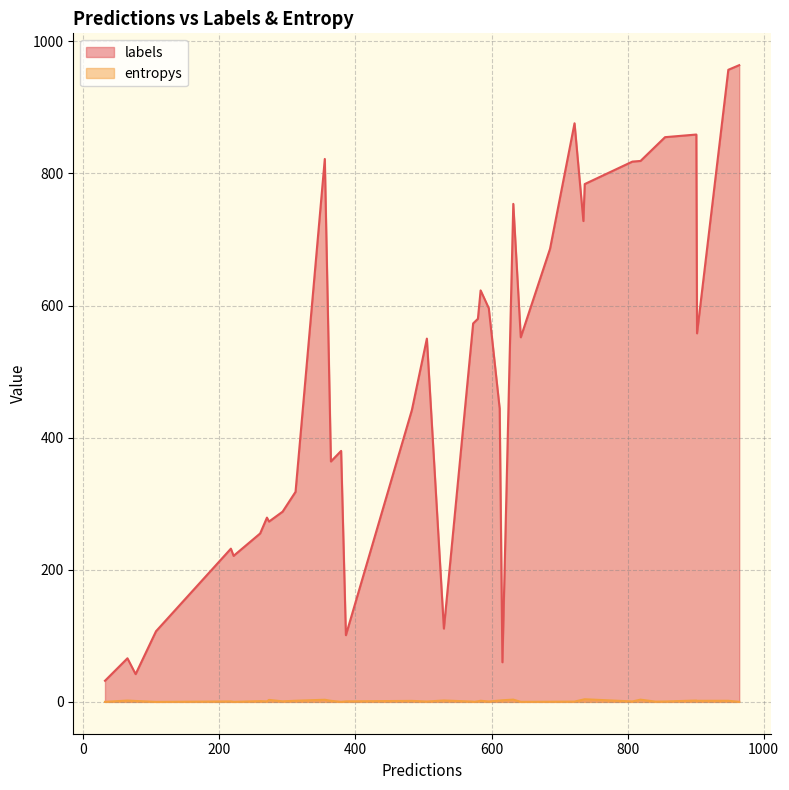

List the labels in order of labels value, smallest first.

17, 11, 8, 32, 1, 0, 6, 34, 16, 31, 18, 30, 36, 4, 29, 9, 2, 25, 15, 12, 20, 21, 38, 10, 14, 35, 28, 13, 23, 27, 22, 19, 3, 26, 7, 33, 39, 5, 37, 24